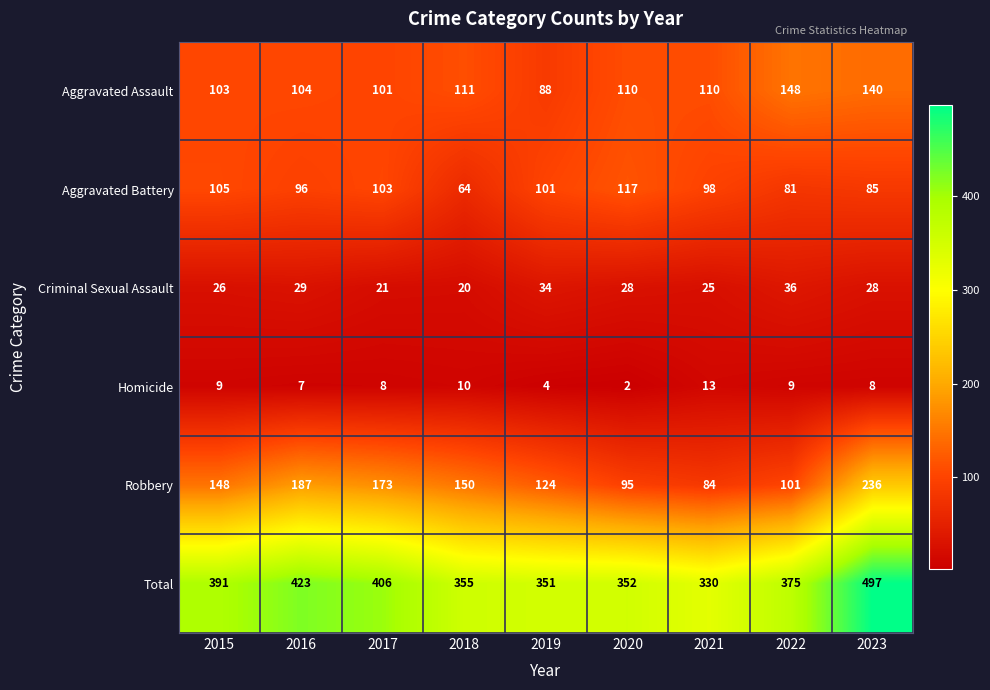

What is the maximum value shown in the chart?

497